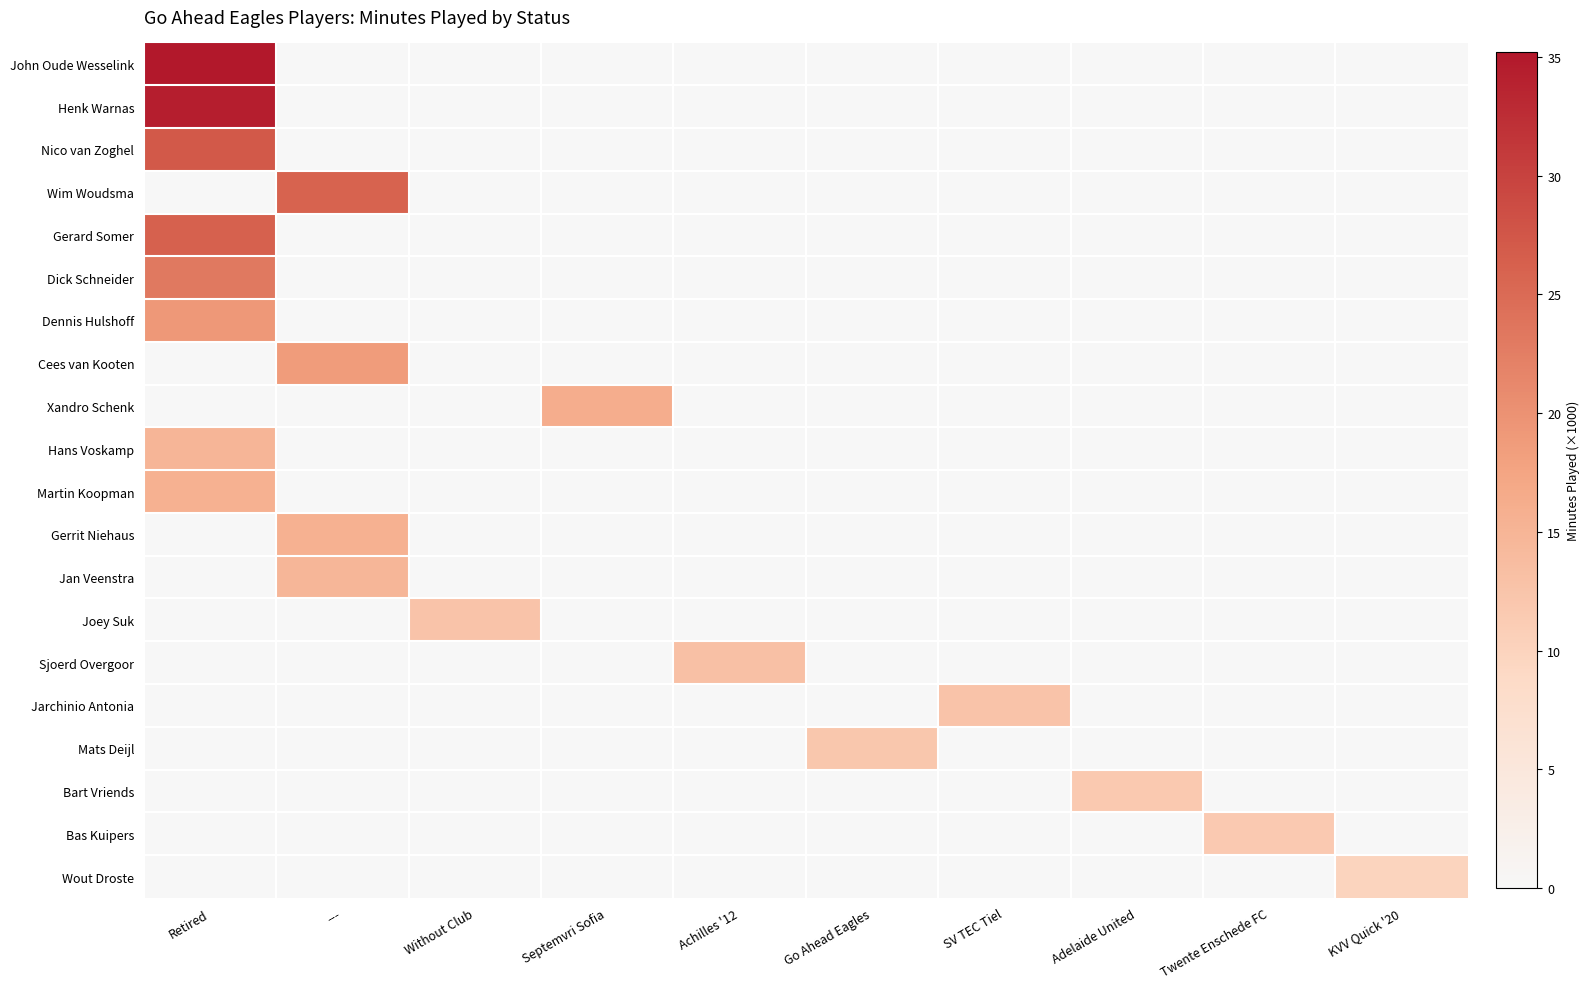

Which series has the largest total across all categories?

John Oude Wesselink